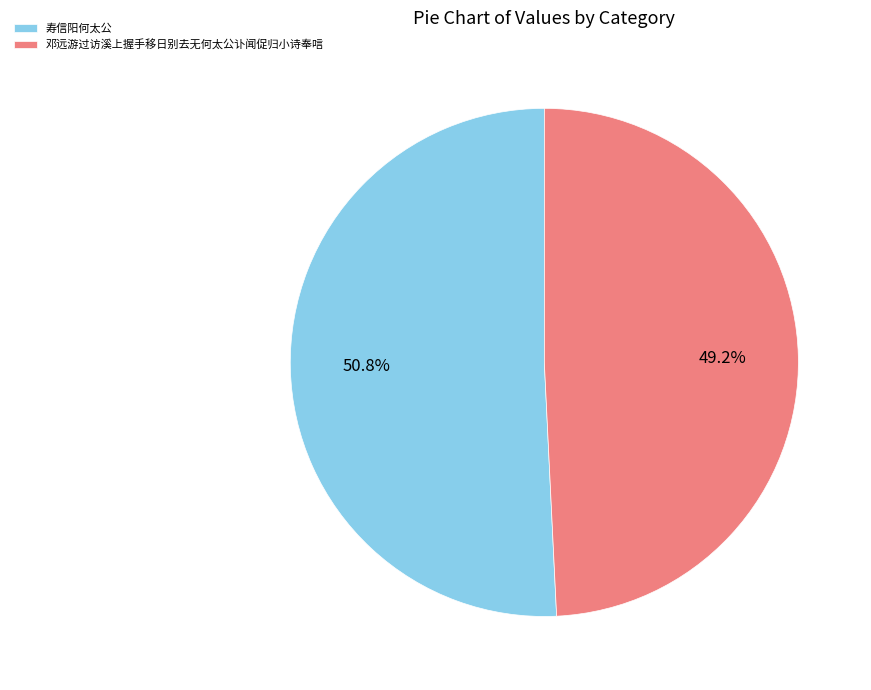

Is the sum of 寿信阳何太公 and 邓远游过访溪上握手移日别去无何太公讣闻促归小诗奉唁 greater than half?

Yes